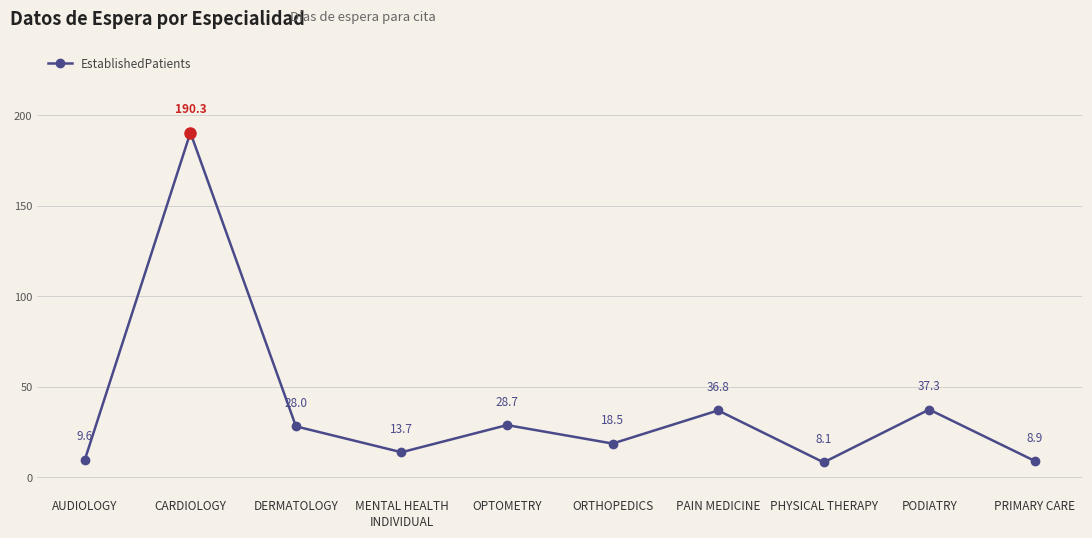

What is the difference between the values at PAIN MEDICINE and ORTHOPEDICS?

18.3